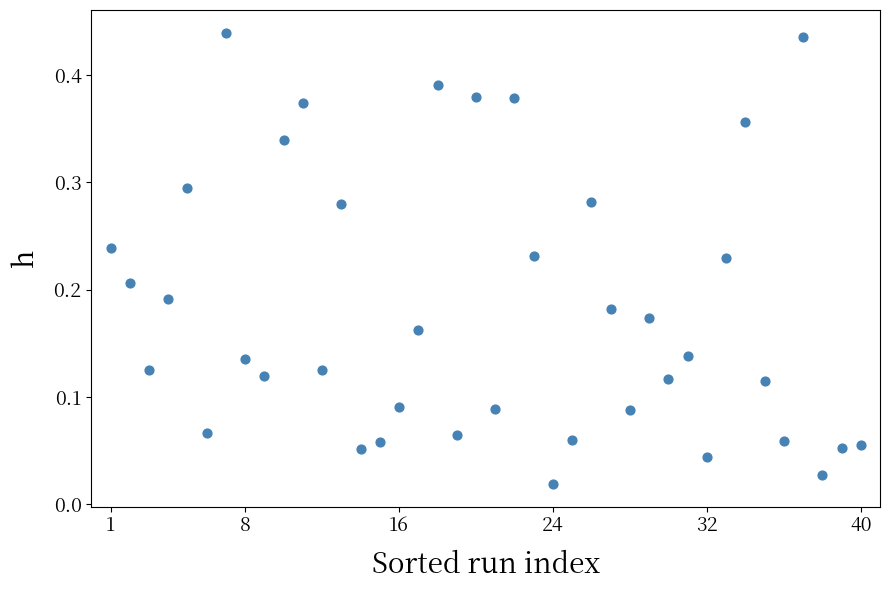

What is the range of X values (max minus min)?

39.0